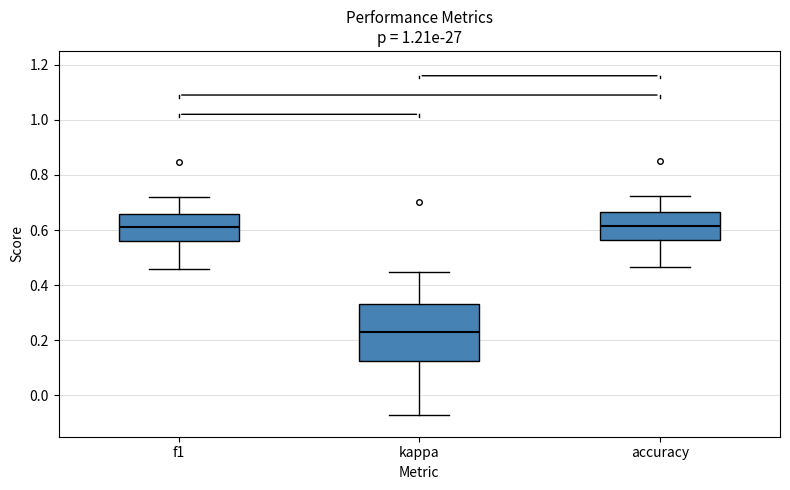

Which box is the tallest, from its lower edge to its upper edge?

kappa